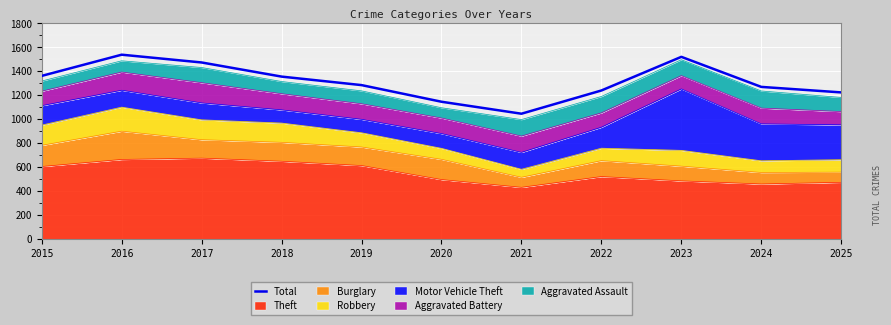

Reading left to right, what are all the values shown in this chart?

2015=1360	2016=1537	2017=1472	2018=1354	2019=1283	2020=1144	2021=1044	2022=1238	2023=1519	2024=1268	2025=1222